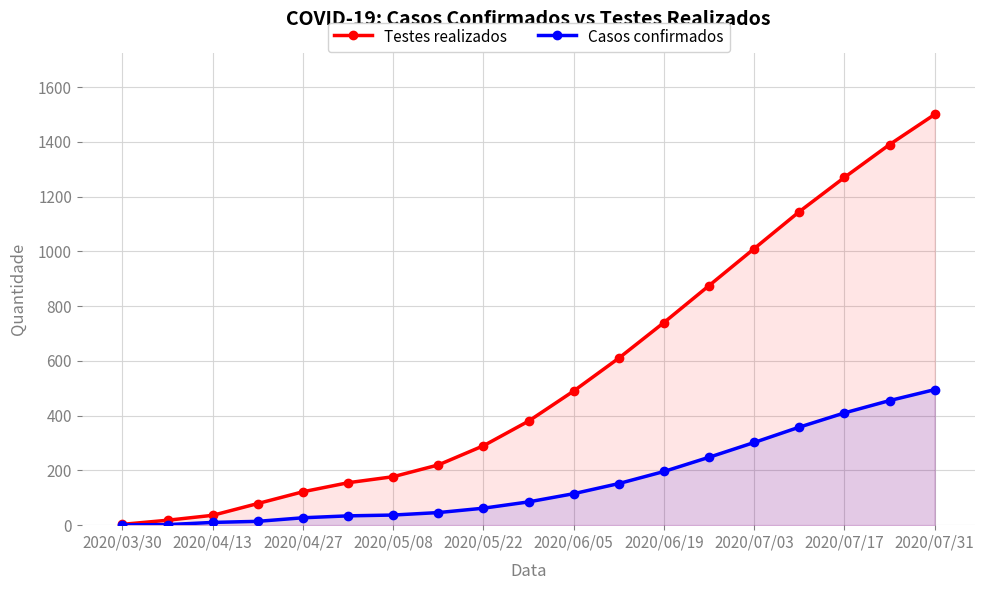

What is the label of the 1st point from the left?

2020/03/30